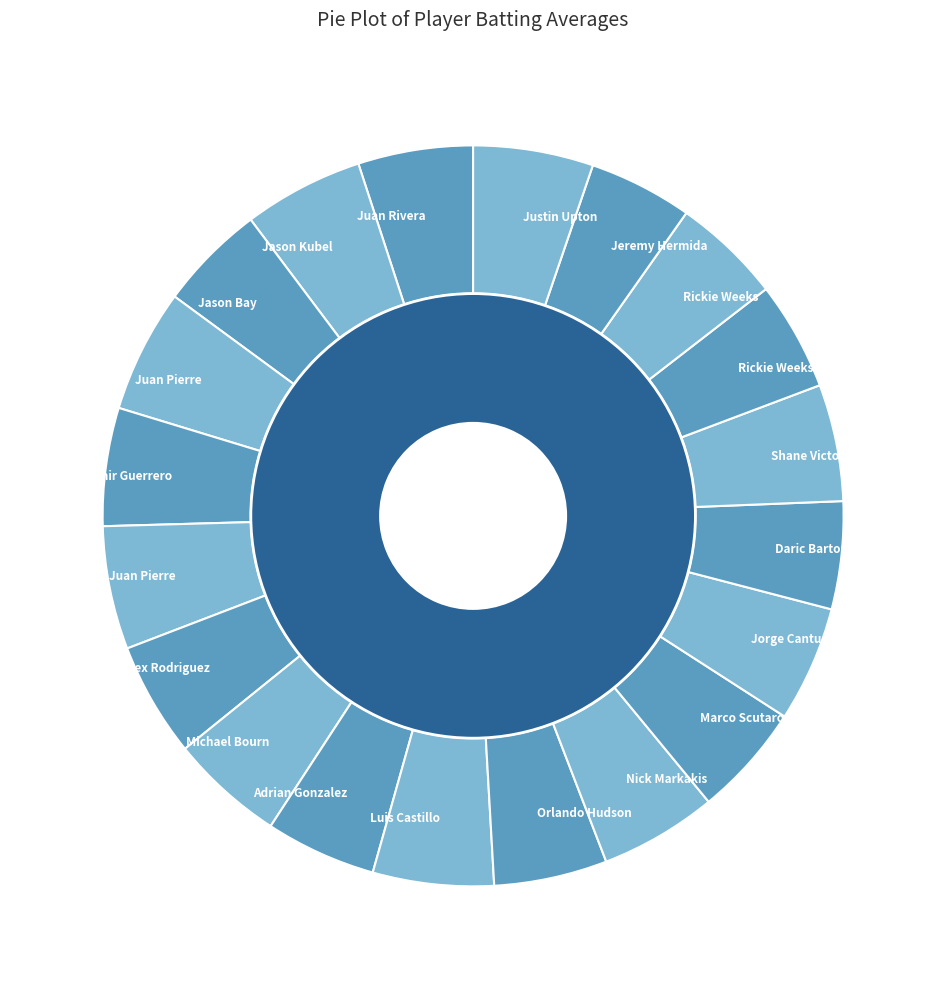

How many slices are in this pie chart?

20